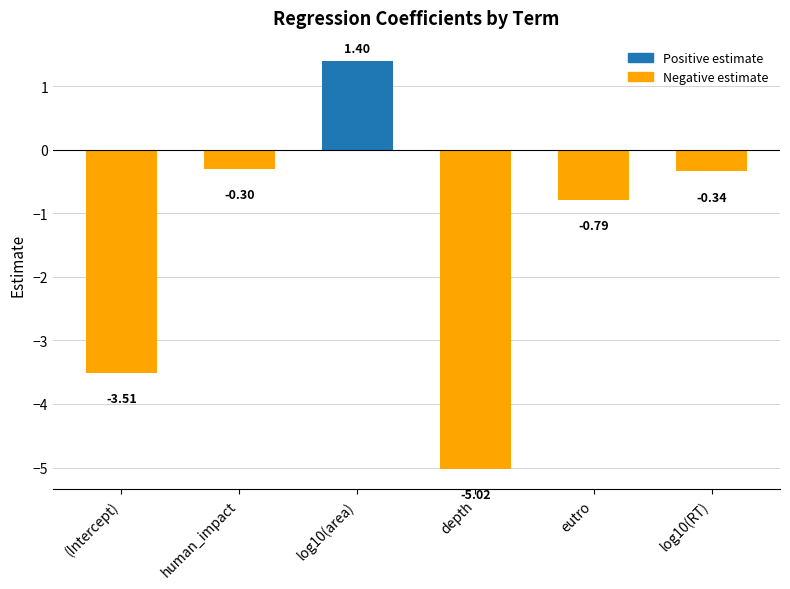

How many values are below zero?

5